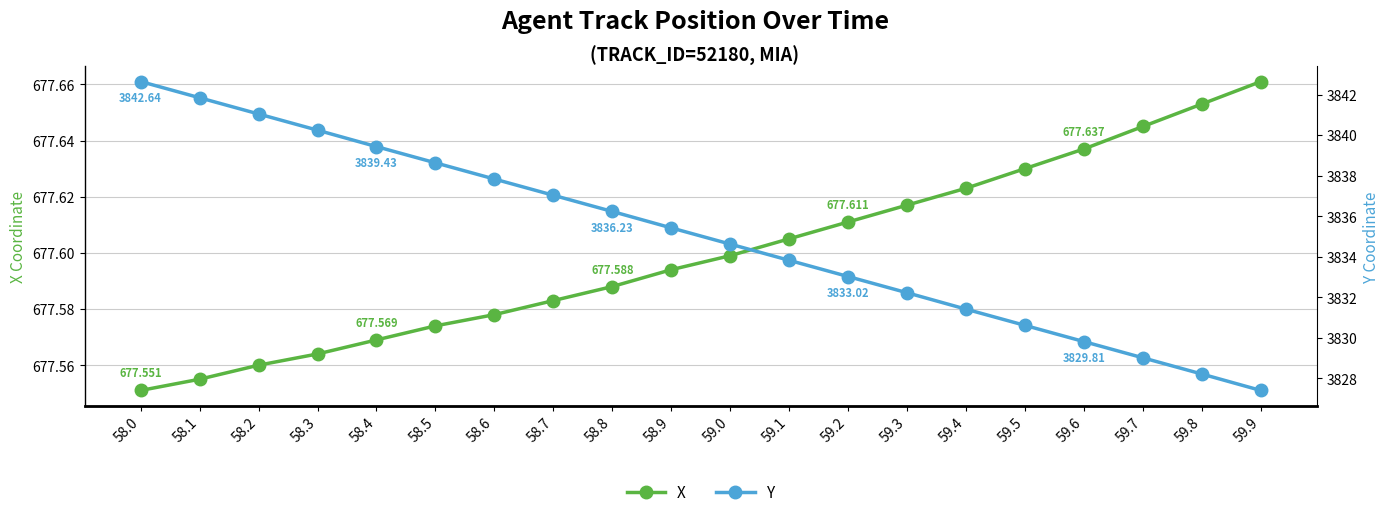

What is the label of the 6th point from the left?

58.5